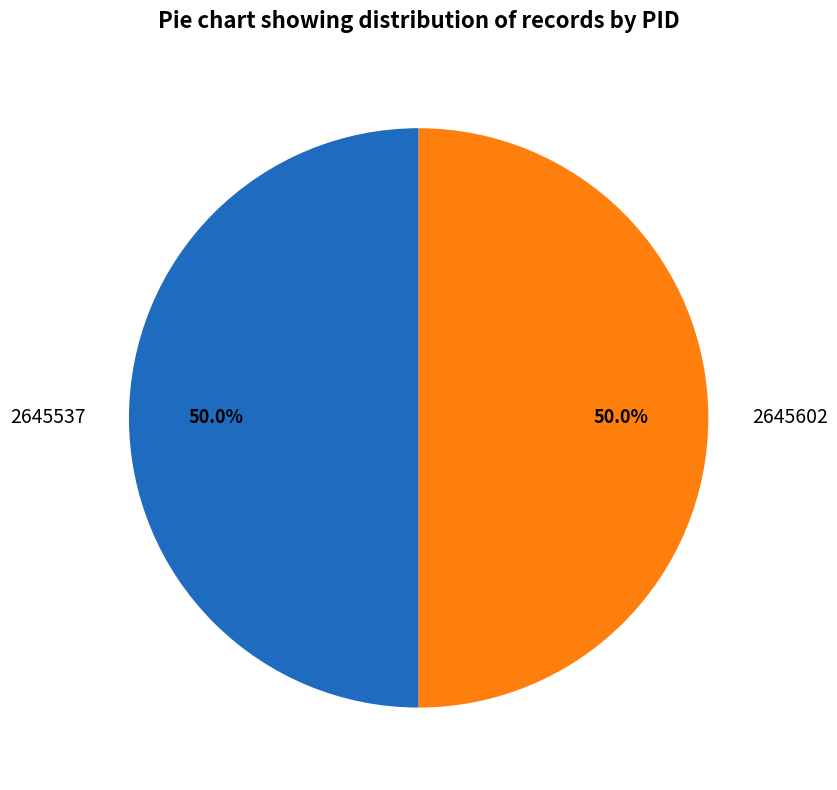

The 2645537 slice represents 11% of the pie. True or false?

False